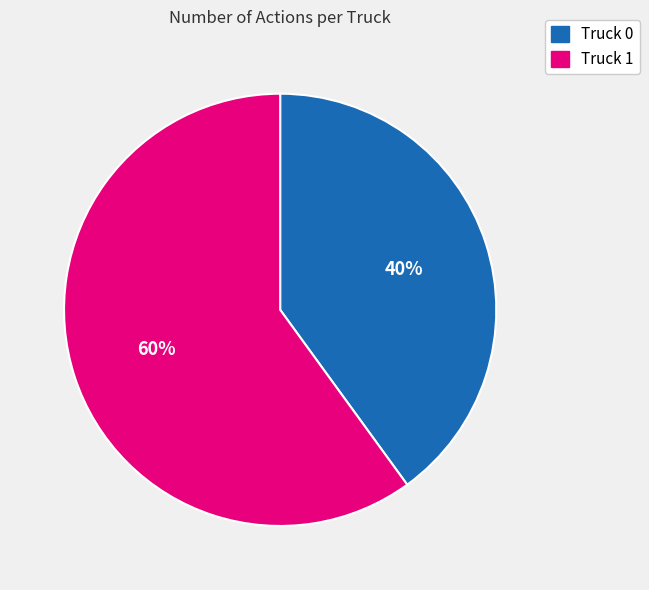

Does Truck 1 account for over 50% of the chart?

Yes